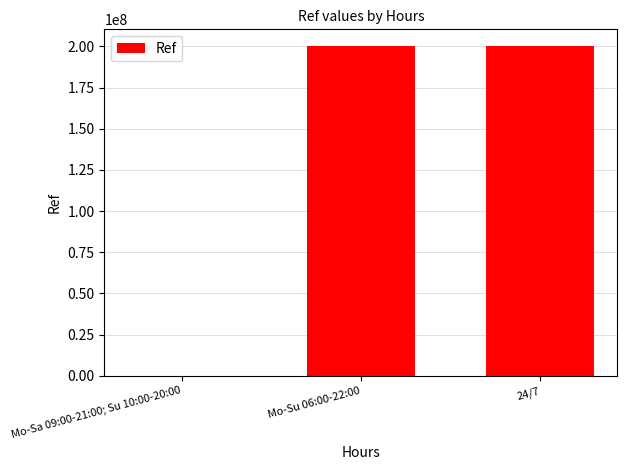

True or false: the data shows 8504 at Mo-Sa 09:00-21:00; Su 10:00-20:00.

True